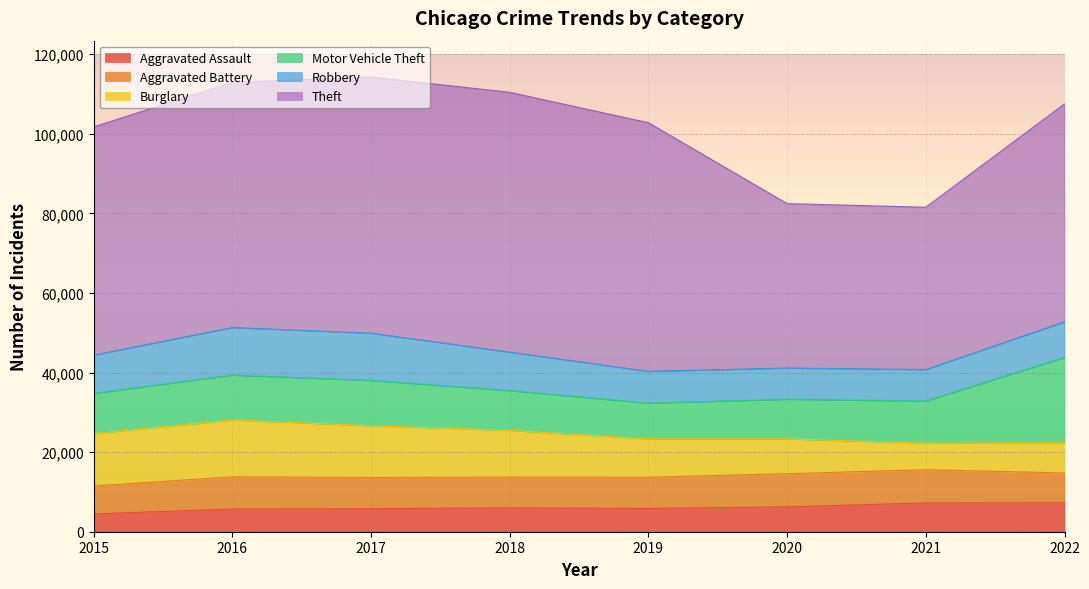

Reading left to right, list all the values displayed in this chart.

Aggravated Assault: 4480	5712	5793	6001	5841	6263	7243	7275
Aggravated Battery: 7018	8085	7845	7734	7857	8319	8348	7488
Burglary: 13184	14289	13001	11746	9639	8757	6658	7595
Motor Vehicle Theft: 10068	11286	11380	9985	8977	9957	10598	21434
Robbery: 9638	11960	11880	9680	7994	7855	7918	8969
Theft: 57350	61619	64381	65286	62491	41314	40788	54752